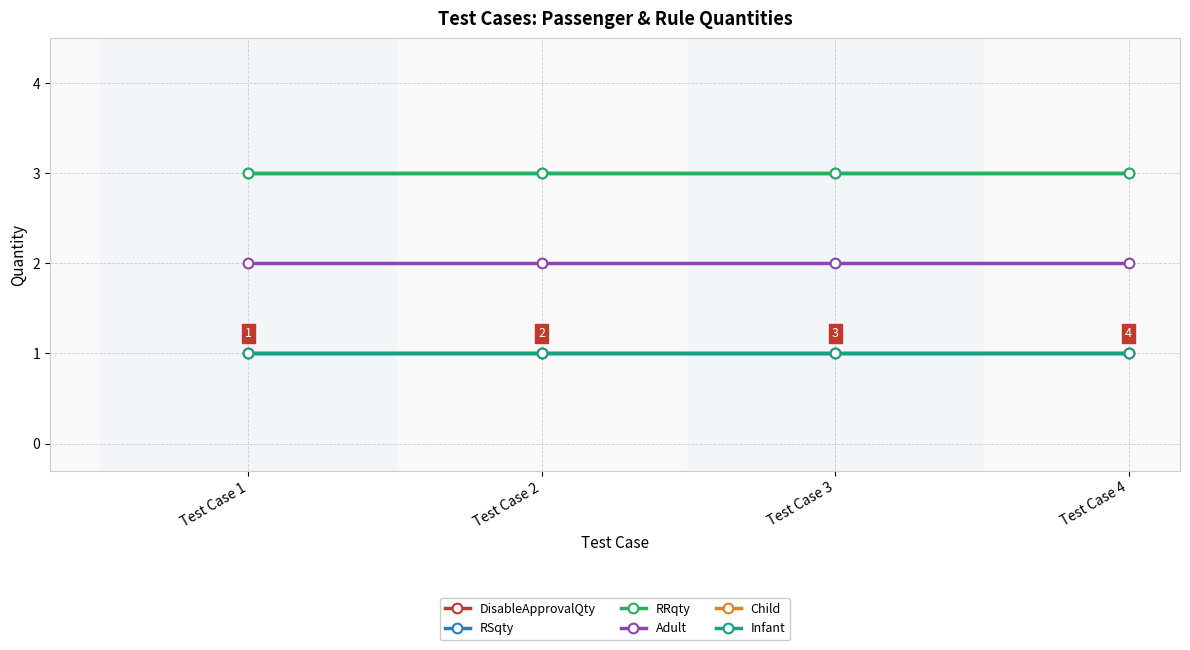

Does the chart display data point markers on the line(s)?

Yes